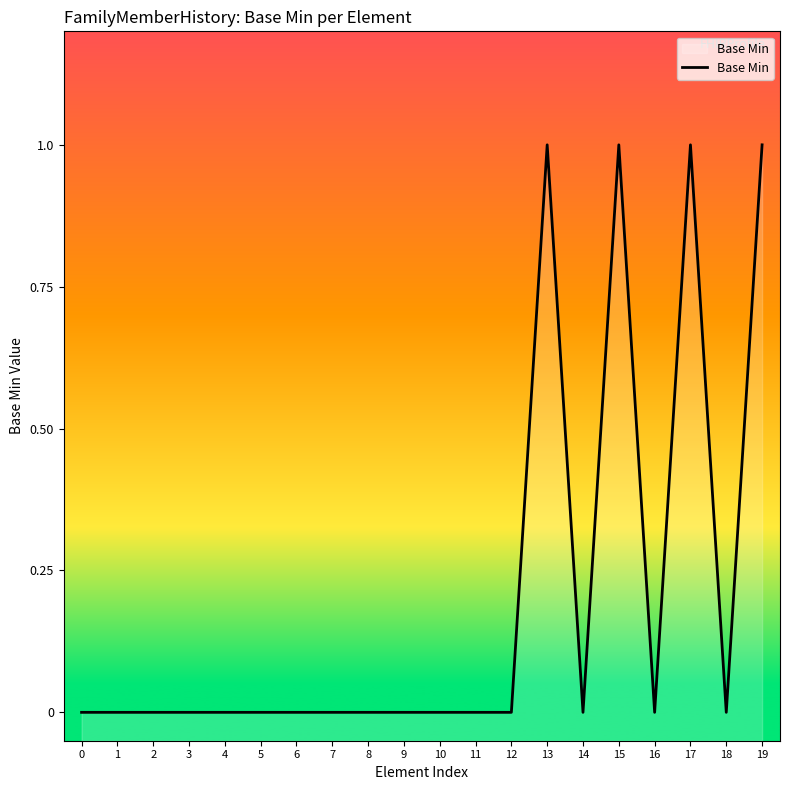

The value at 3 is 1. True or false?

False